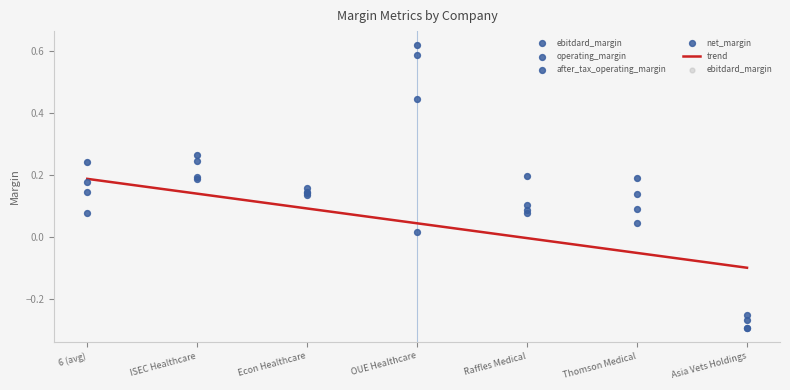

Which series has the widest spread of Y values?

ebitdard_margin